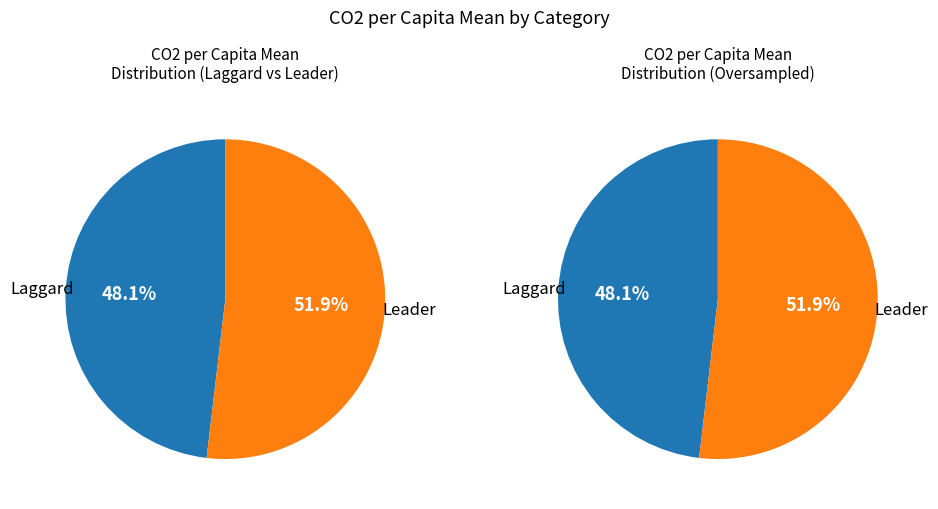

Rank the categories by value from lowest to highest.

Laggard, Leader